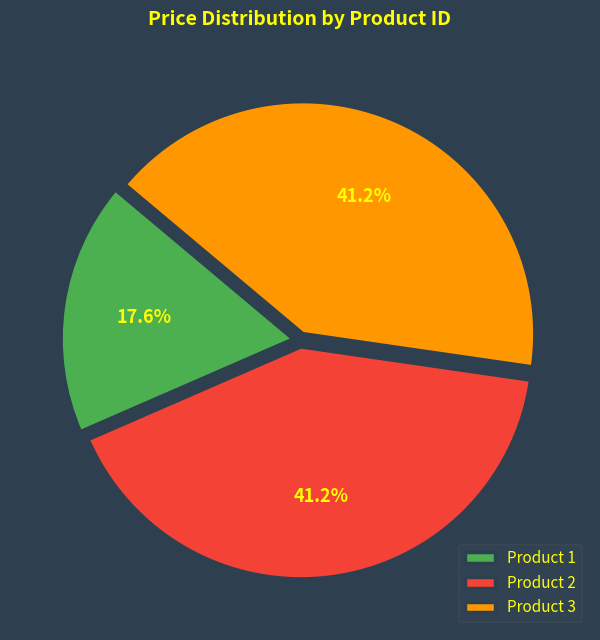

True or false: Product 1 accounts for 3% of the total.

False